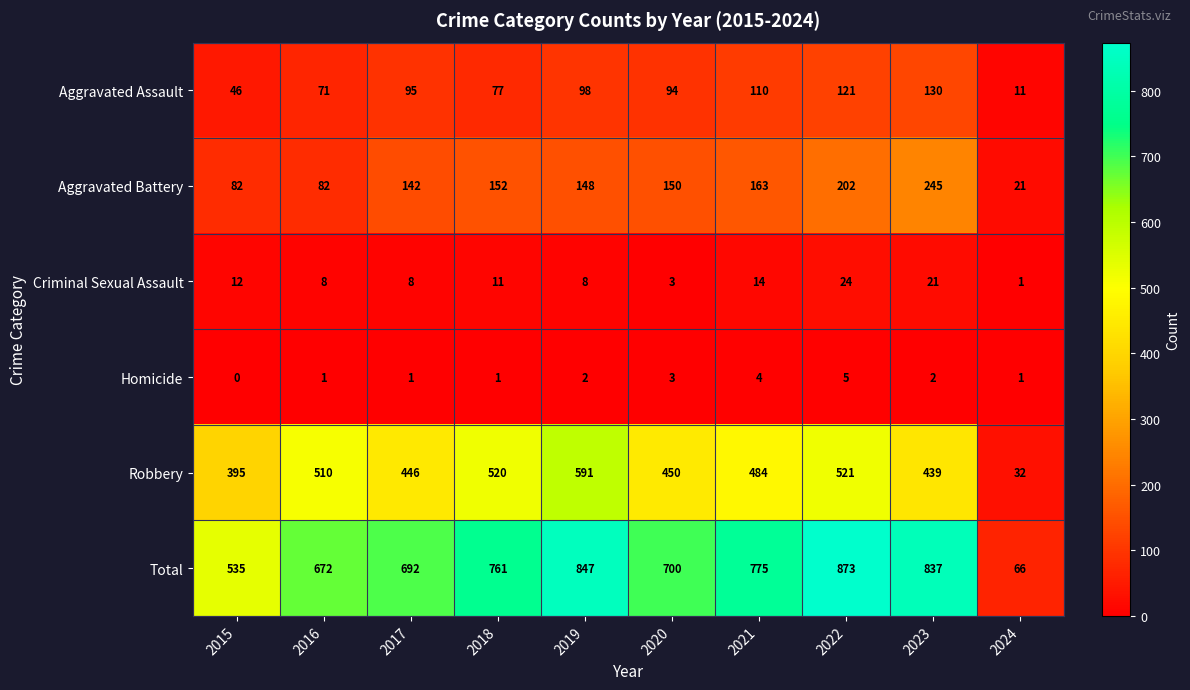

Which category has the highest value in the Criminal Sexual Assault series?

2022